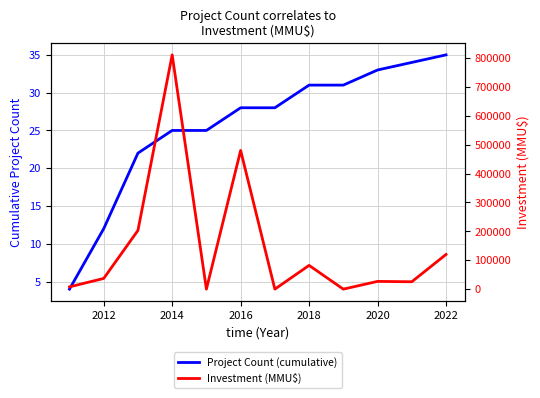

At how many categories does at least one series exceed 365208?

2